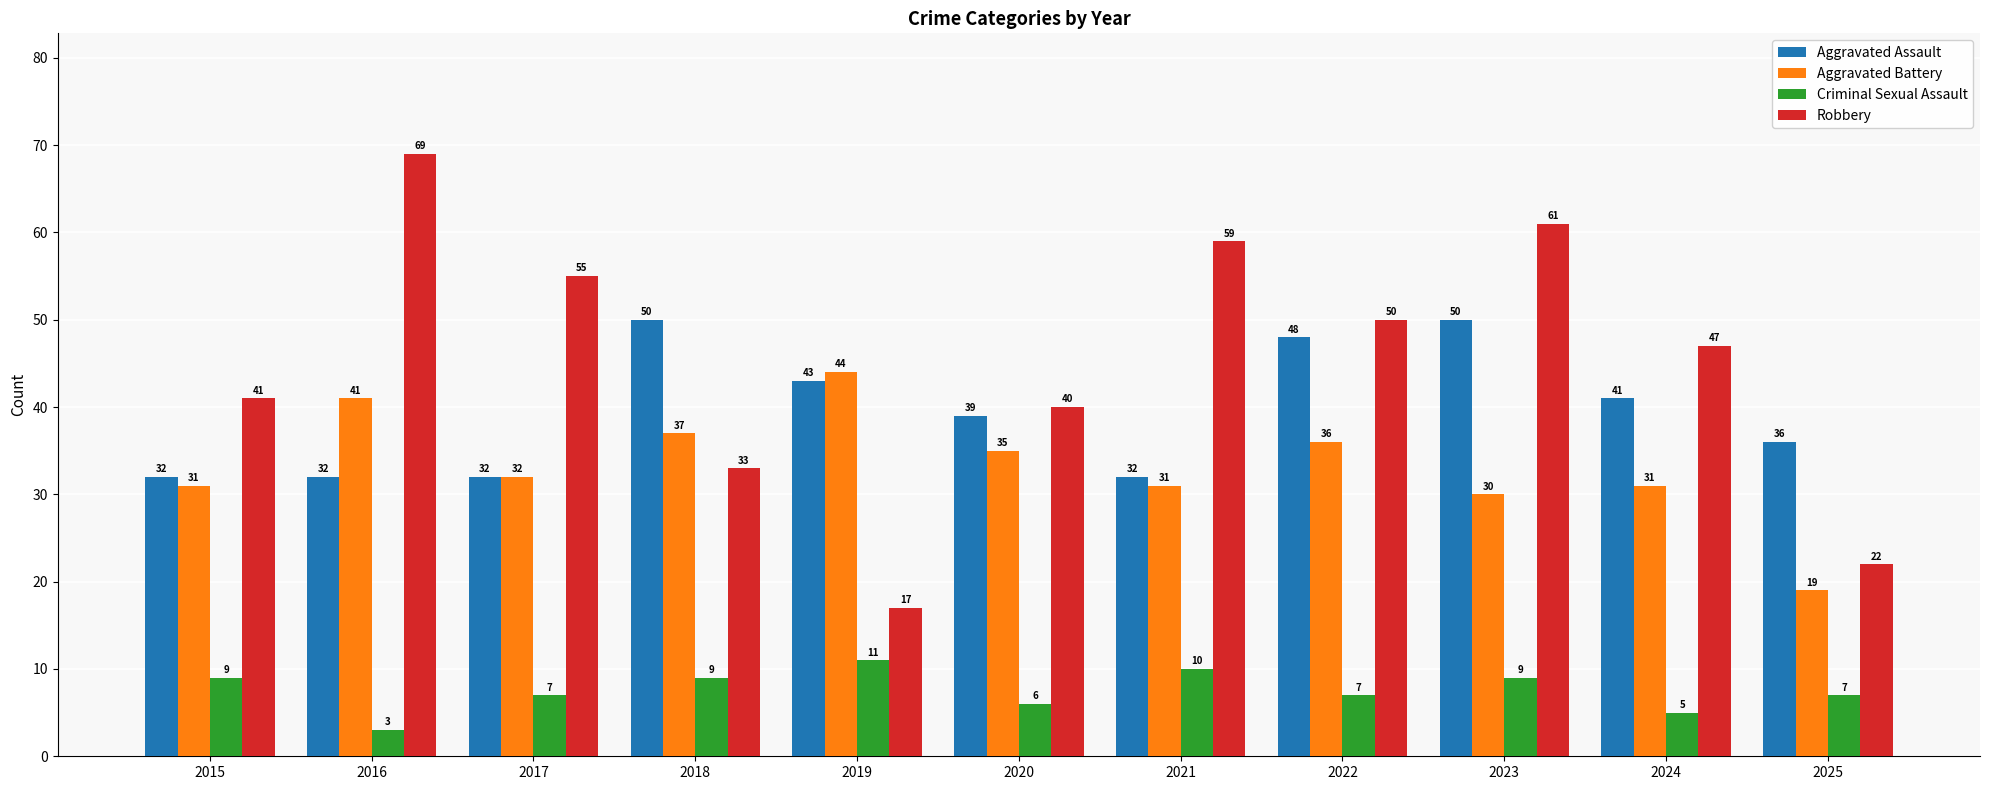

Is it true that Aggravated Assault equals 36 at 2025?

True